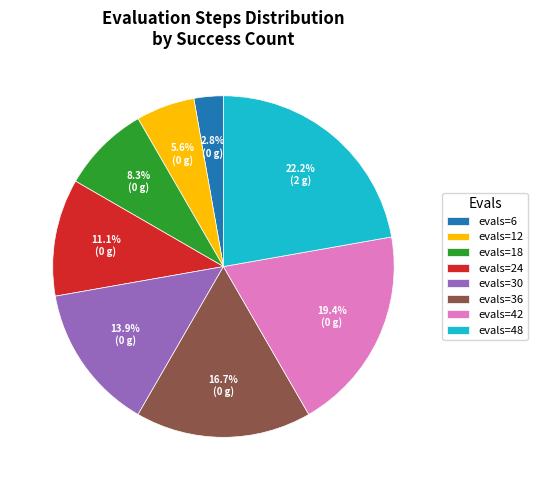

Is evals=12 the majority of the pie?

No